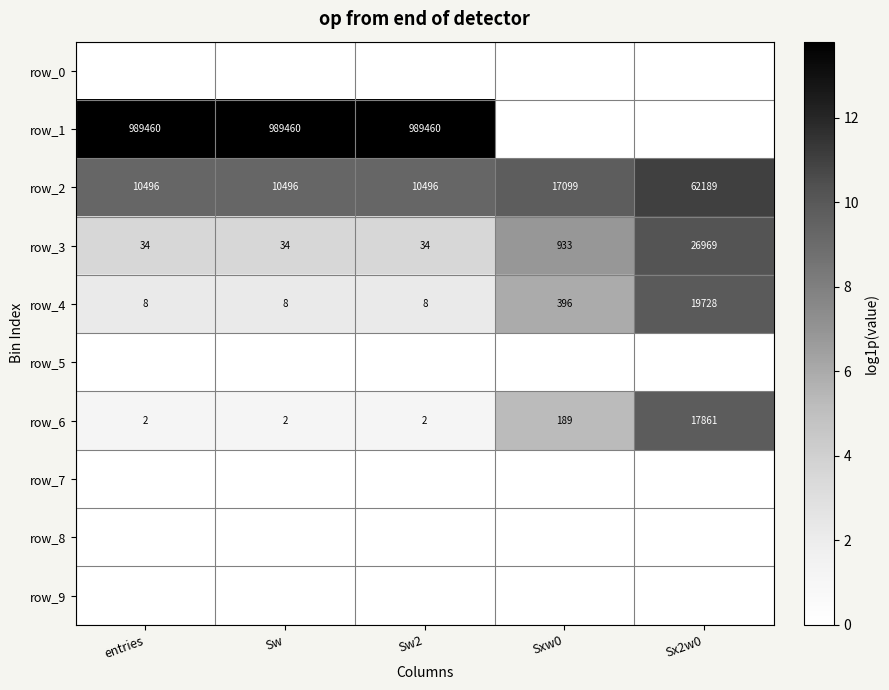

Is the value of row_3 at Sw greater than the value of row_5 at Sw2?

Yes